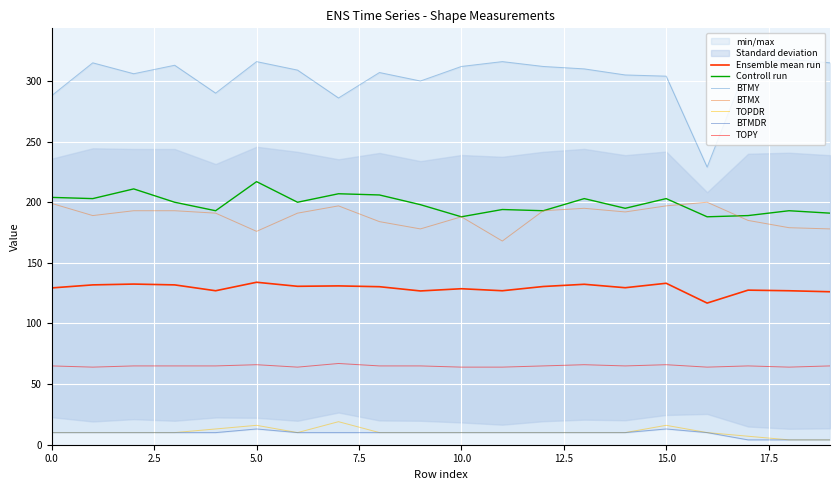

At which category does BTMX reach its first local peak?

7